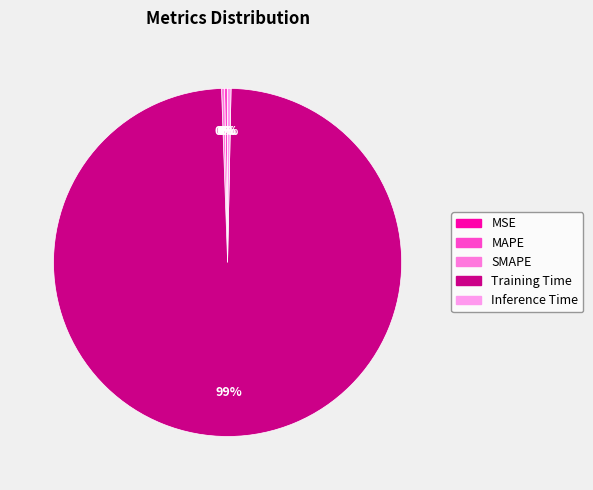

Does Training Time account for over 50% of the chart?

Yes